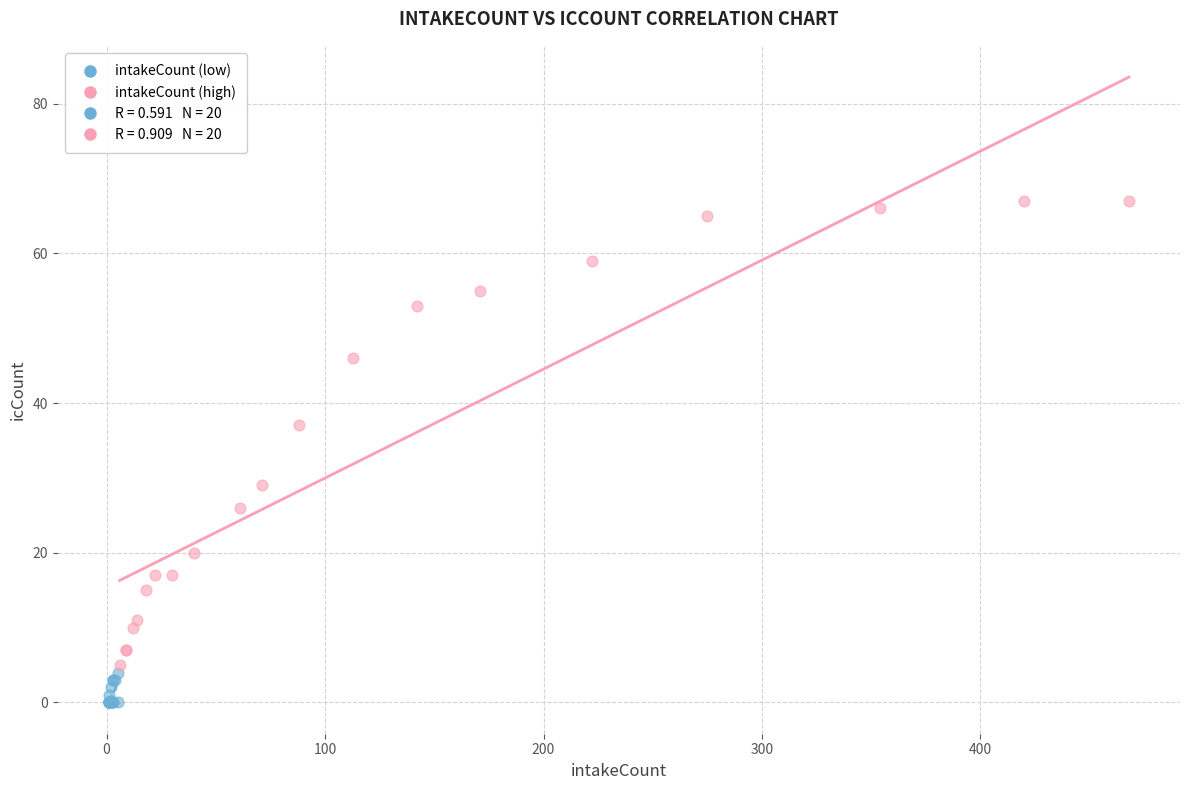

Which series reaches the minimum Y coordinate?

intakeCount (low)